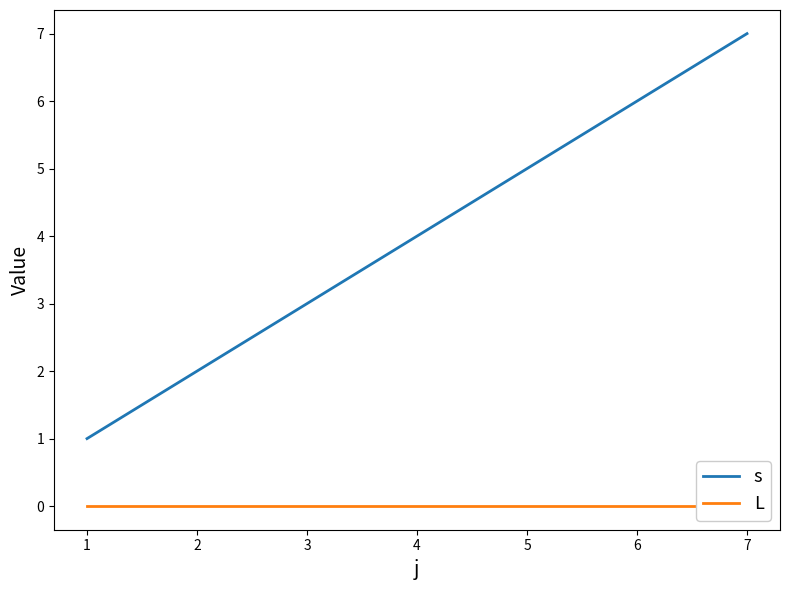

At how many categories does at least one series exceed 1?

6